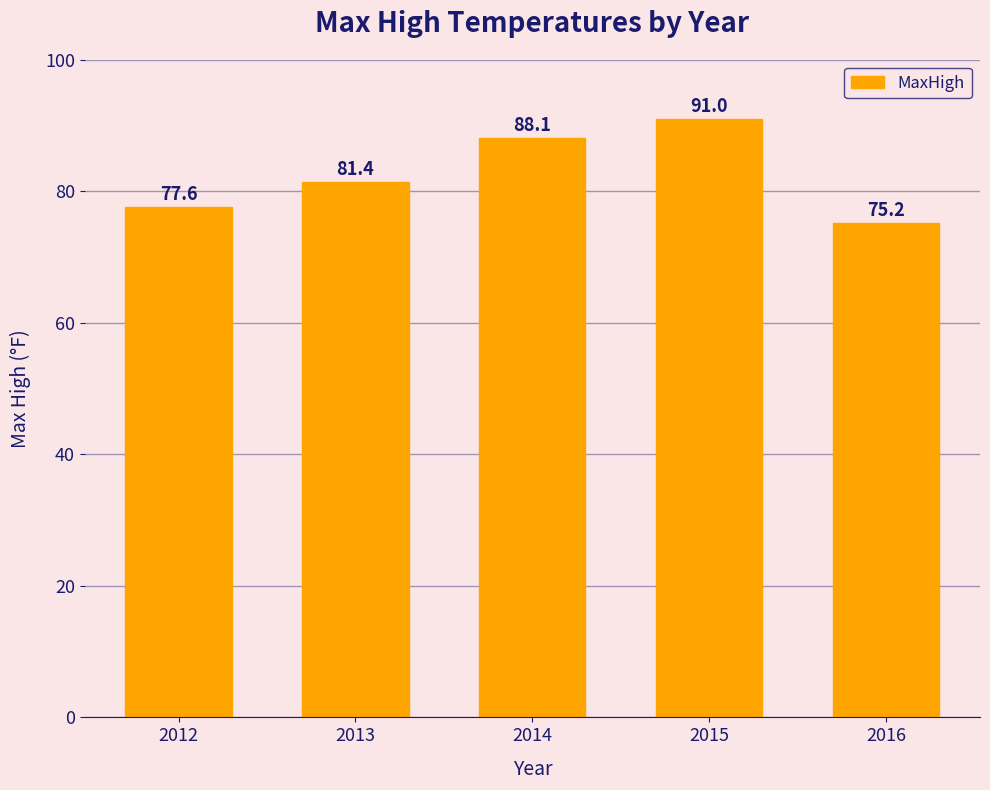

What is the minimum value shown in the chart?

75.2